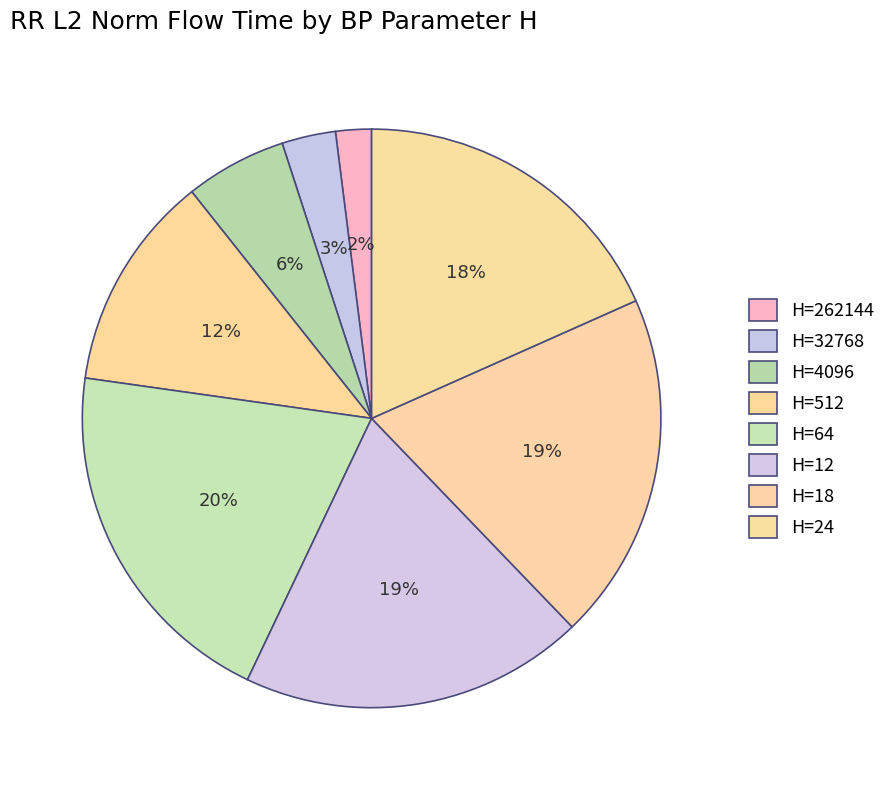

What is the smallest slice in the pie chart?

262144